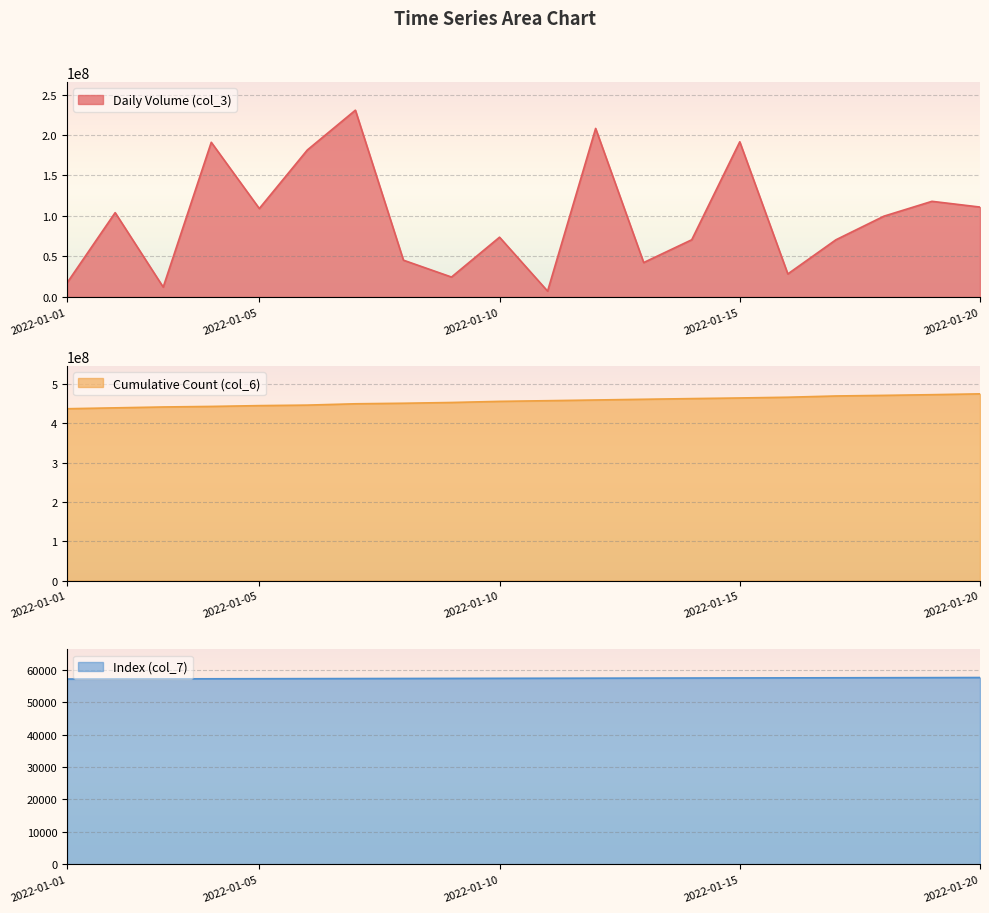

Rank the series at 2022-01-11 from highest to lowest value.

col_6, col_3, col_7